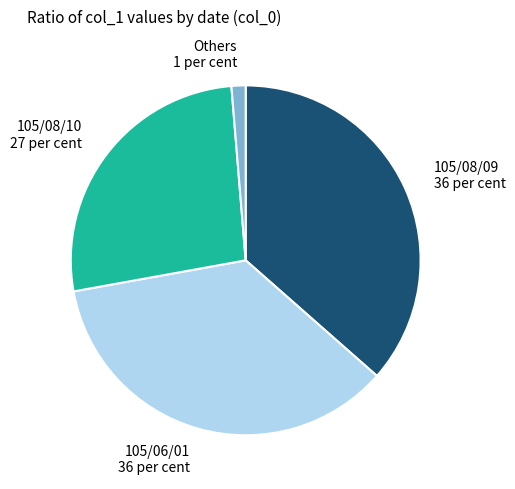

Rank the categories by value from lowest to highest.

Others 1 per cent, 105/08/10 27 per cent, 105/06/01 36 per cent, 105/08/09 36 per cent